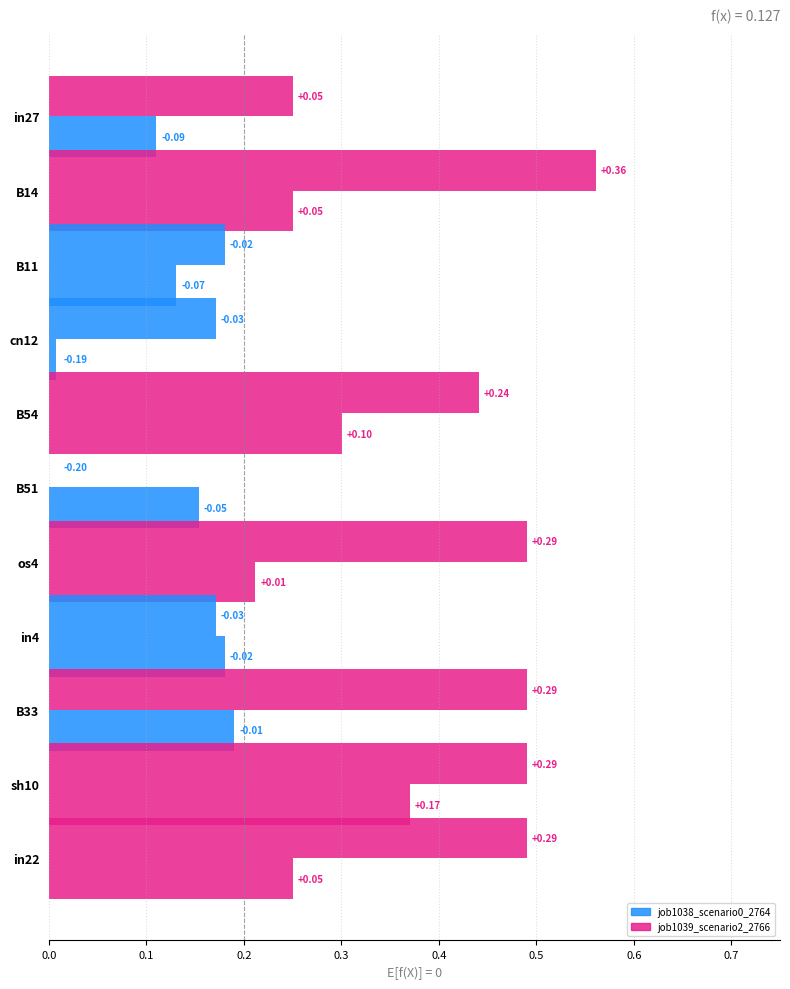

How many distinct data groups are displayed?

2